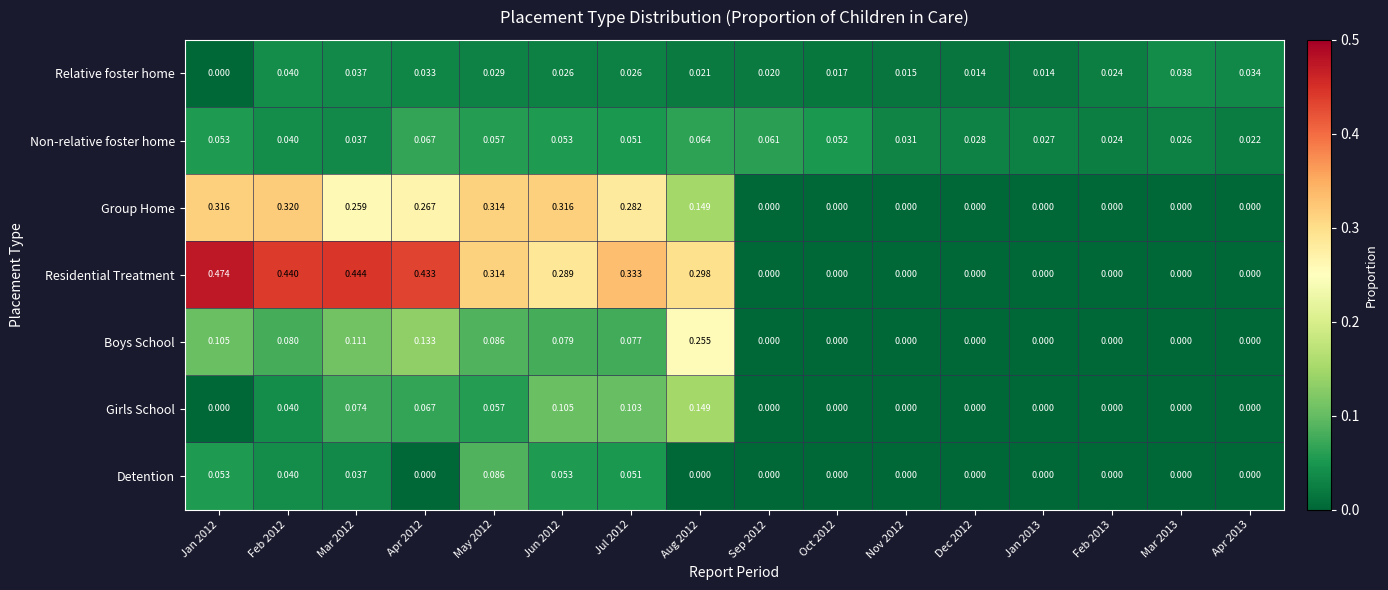

At which category is the sum across all series the highest?

Jan 2012